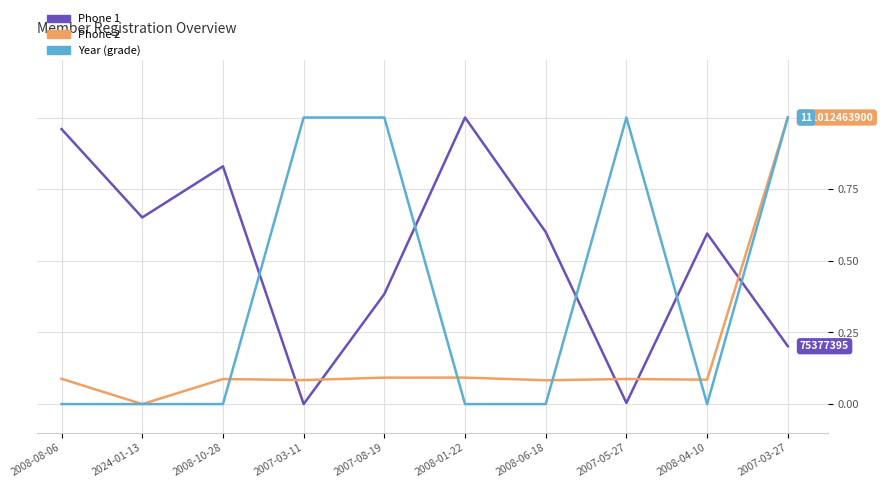

The Phone 2 series shows 0.0 at 2024-01-13. True or false?

True